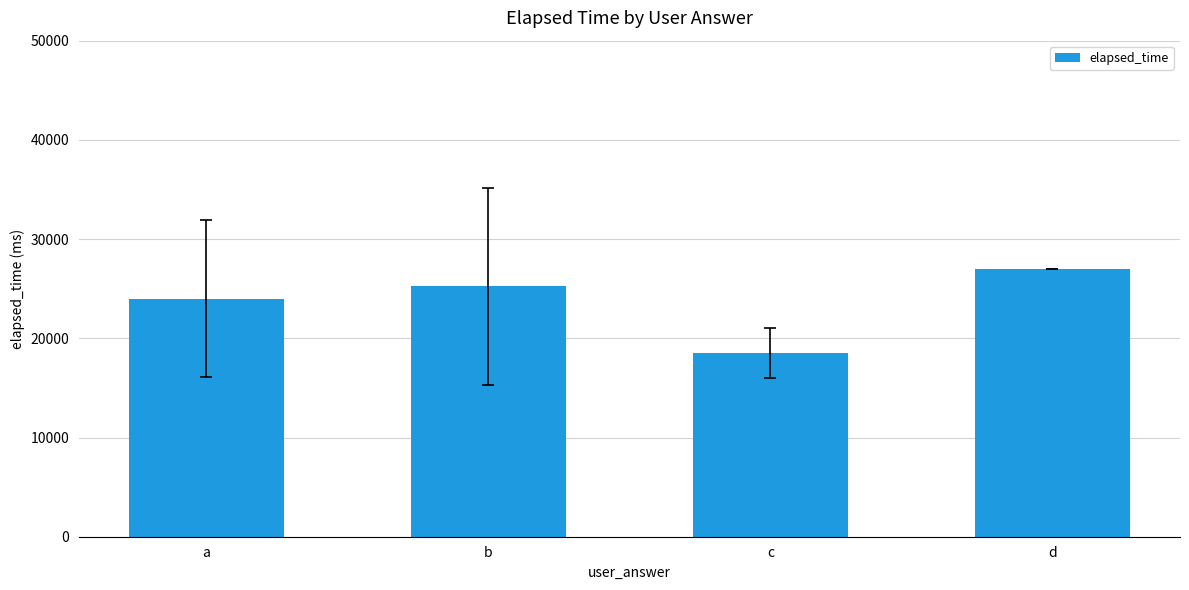

The chart shows a value of 25250 at b. True or false?

True